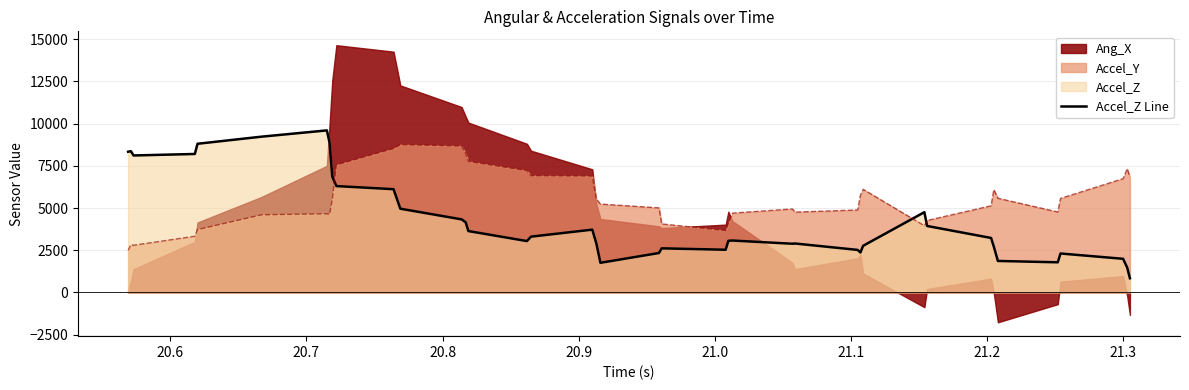

True or false: Accel_Y and Accel_Z Line cross at least once.

True